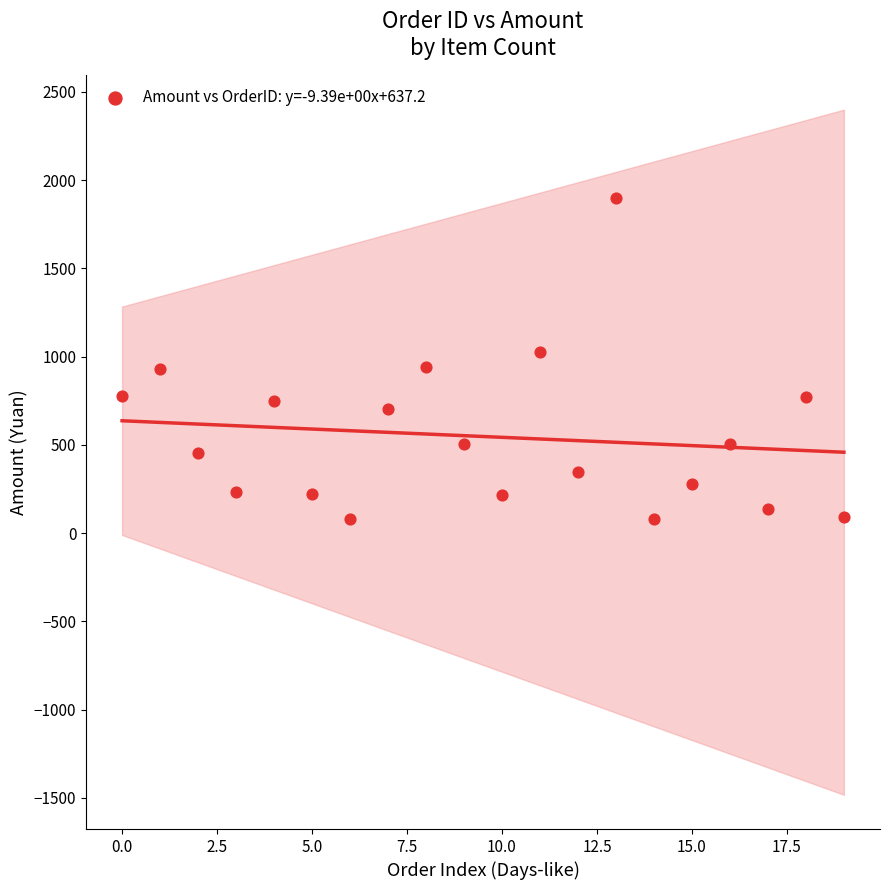

What is the range of Y values (max minus min)?

1821.0